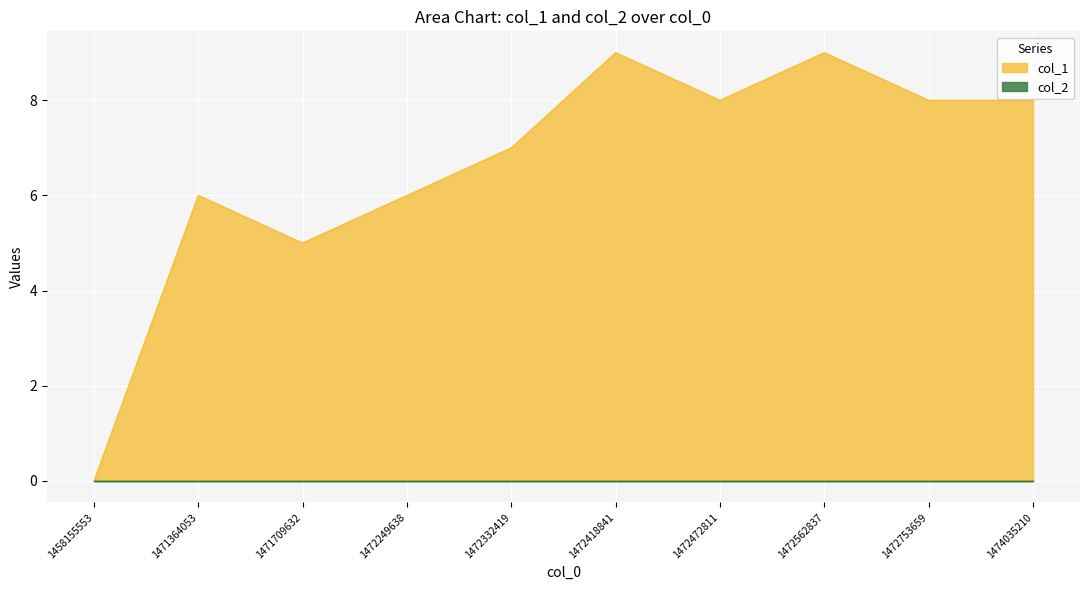

Reading left to right, list all the values displayed in this chart.

0	6	5	6	7	9	8	9	8	8